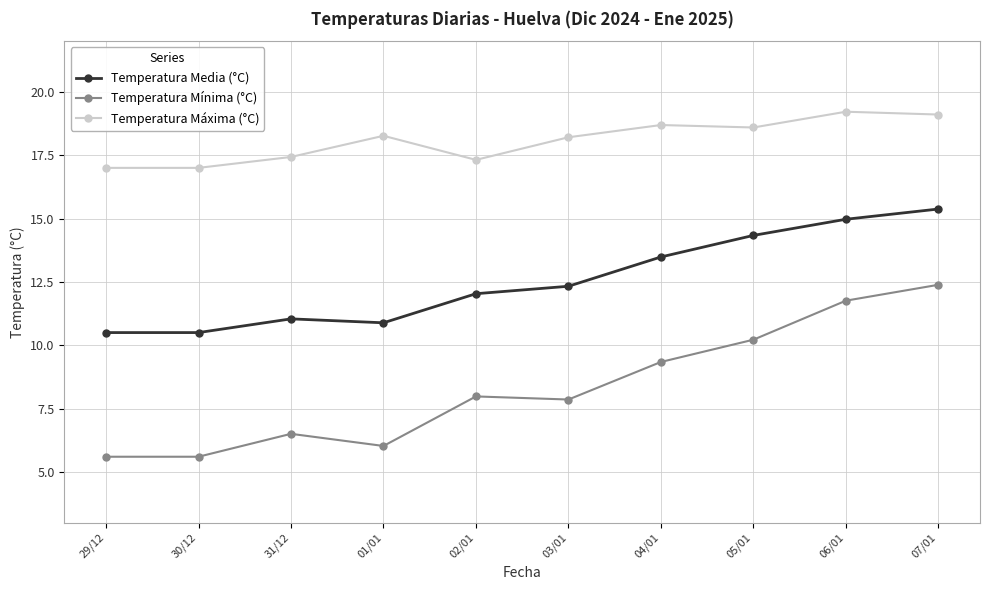

True or false: Temperatura Máxima (°C) and Temperatura Media (°C) intersect in this chart.

False